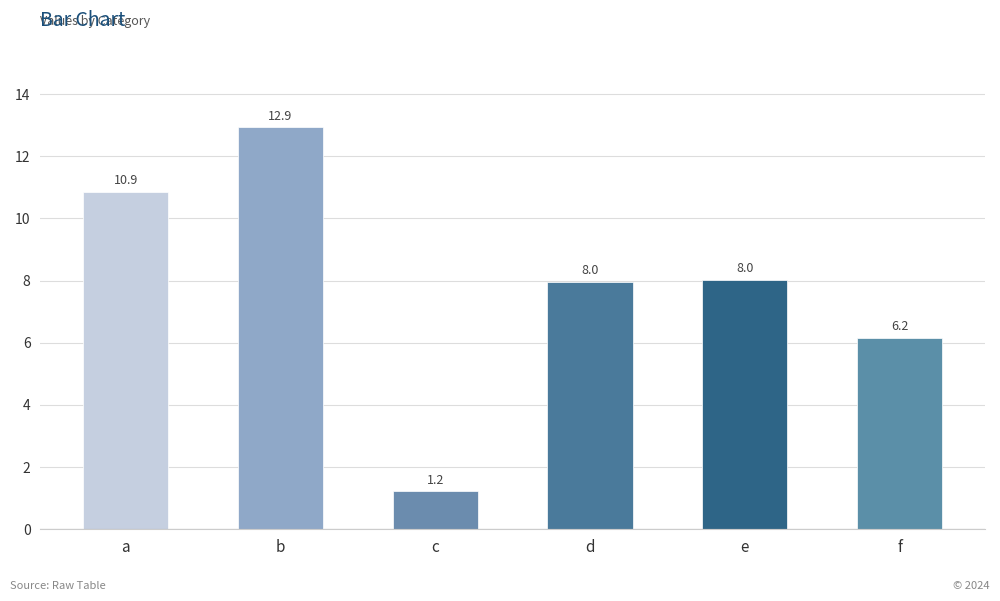

Which has a higher value, f or b?

b